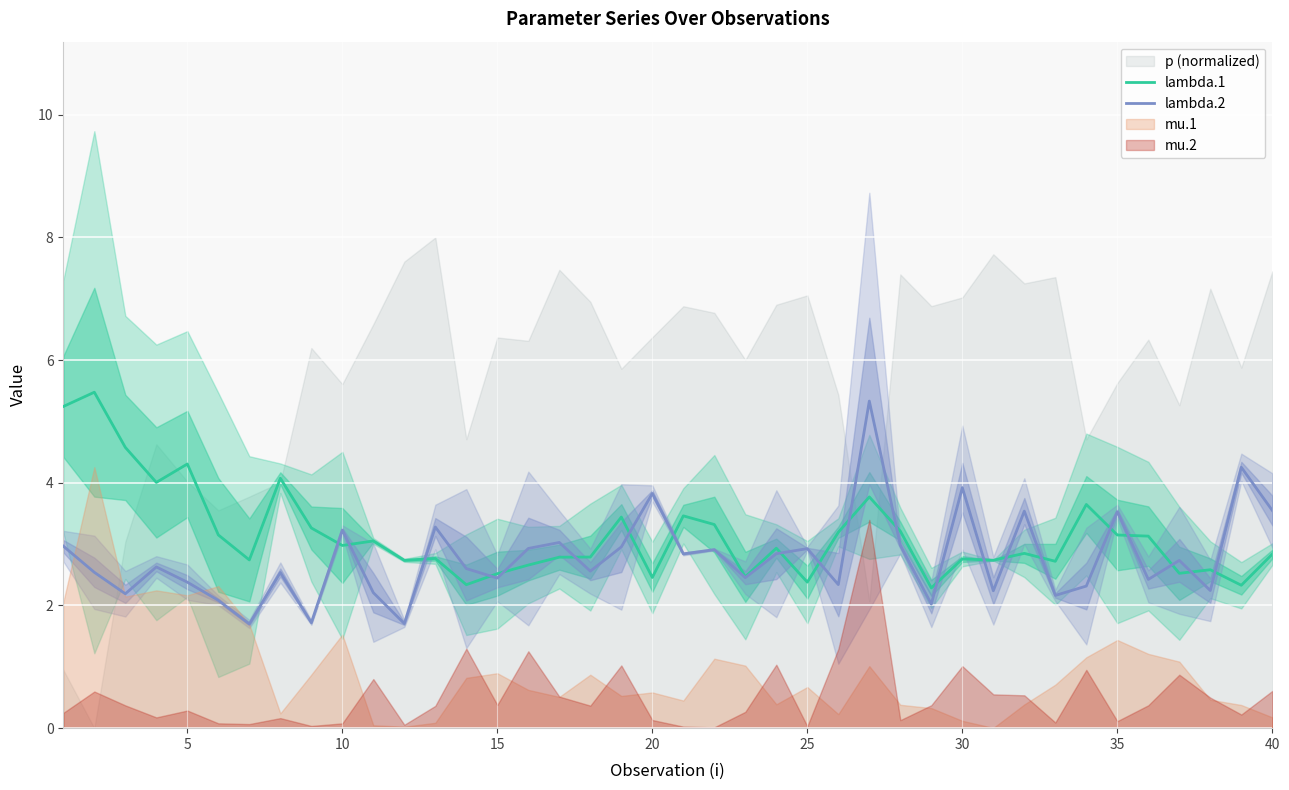

What is the sum of all lambda.1 values?

125.7